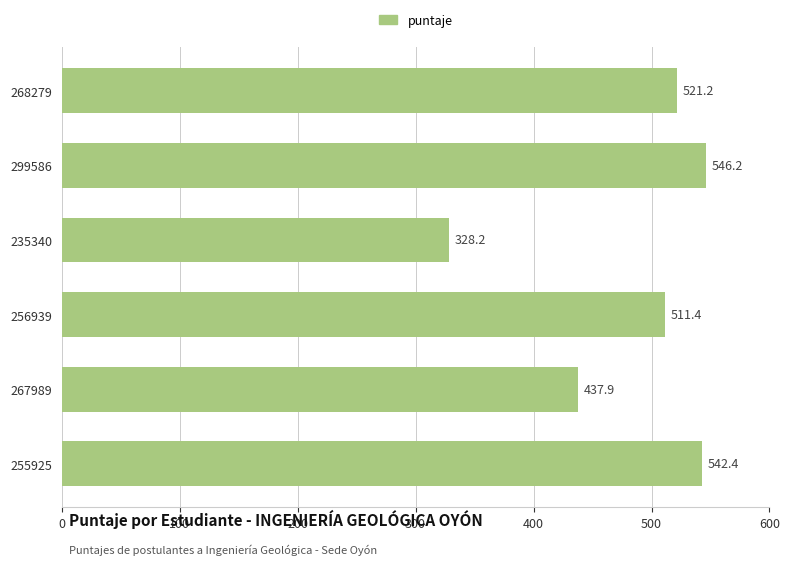

Between 235340 and 299586, which is larger?

299586